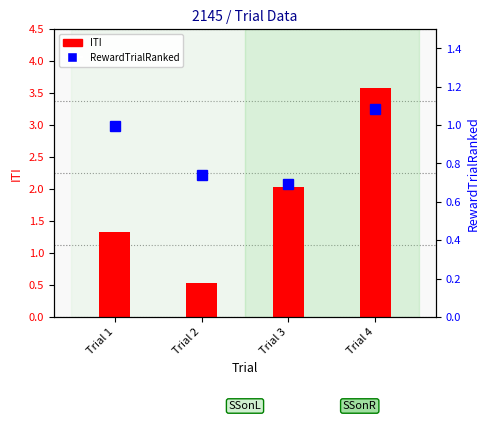

At which category is the sum across all series the highest?

Trial 4